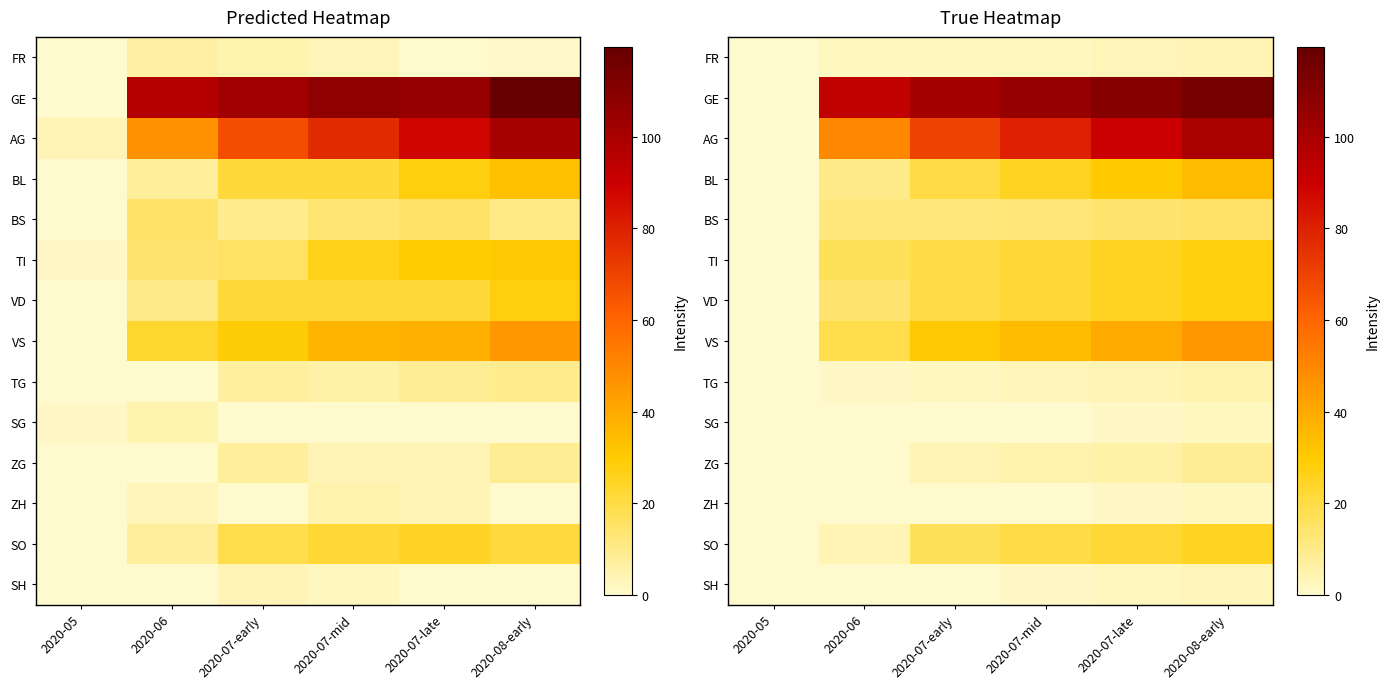

What is the difference between the maximum and minimum values in the BL series?

35